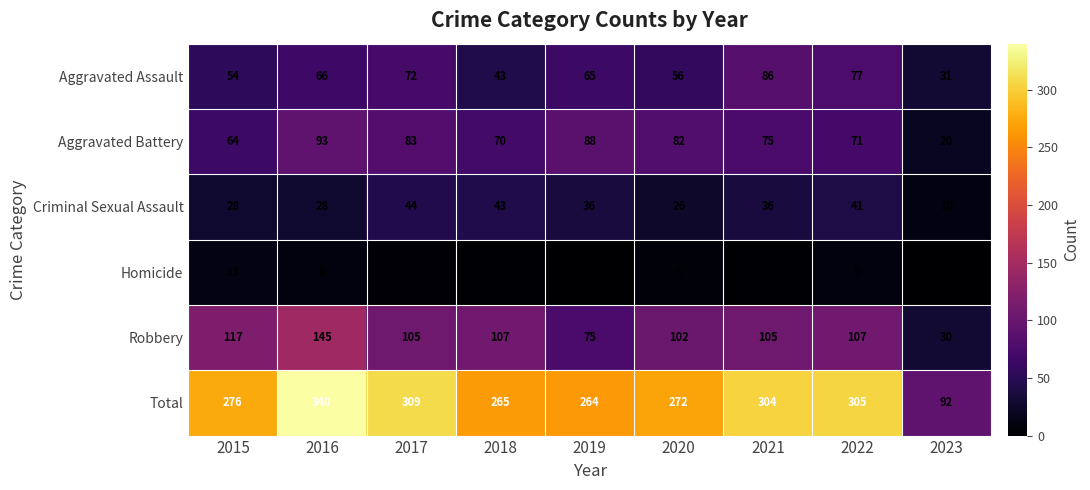

What is the minimum value for Aggravated Assault?

31